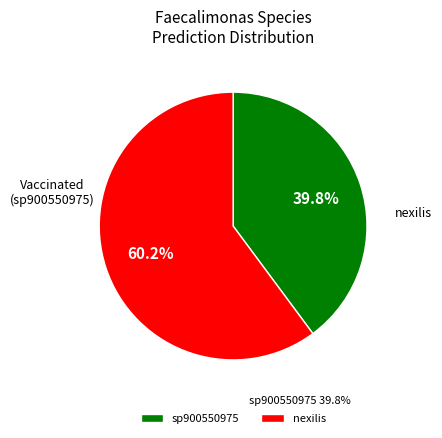

Count the number of slices in the pie.

2